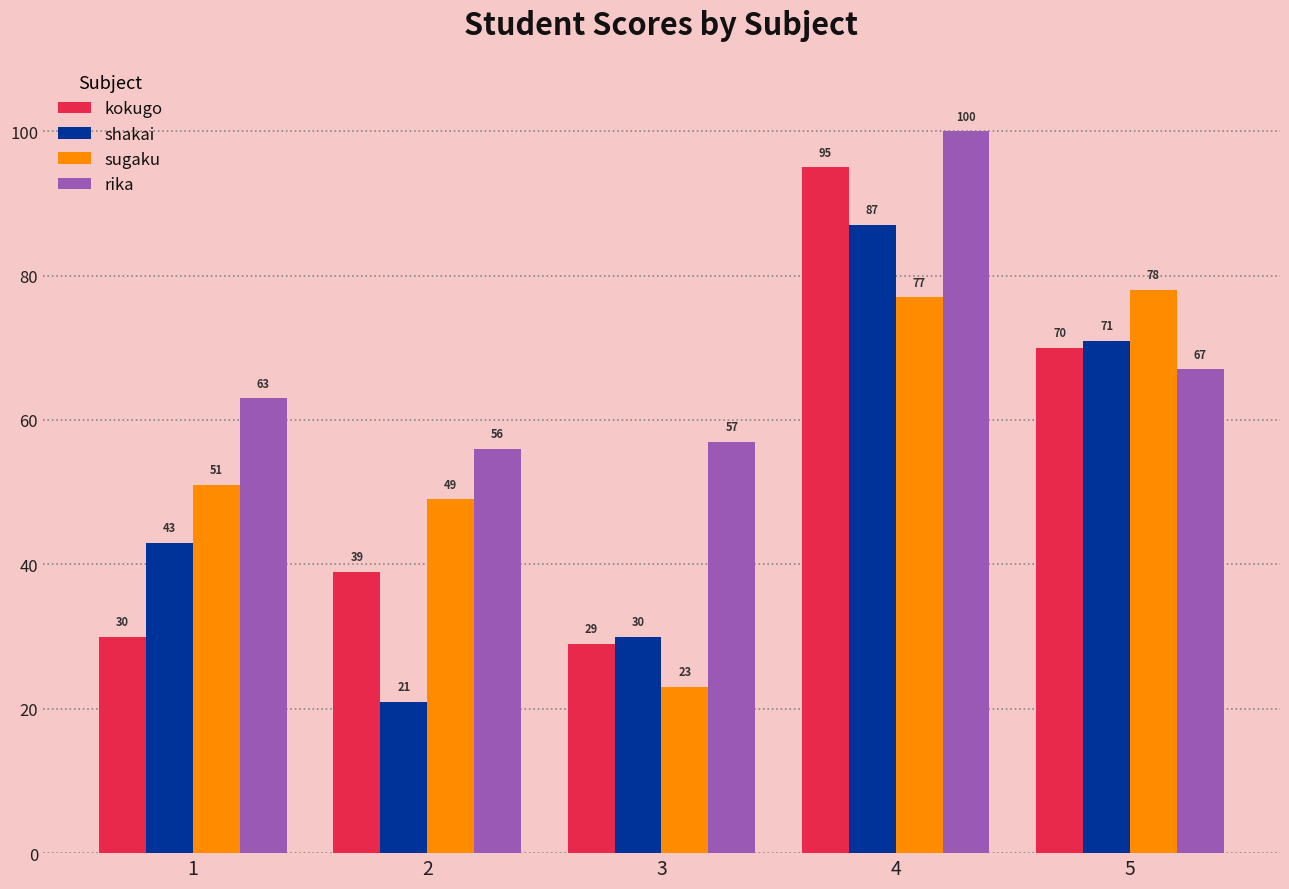

What is the average value of the kokugo series?

53